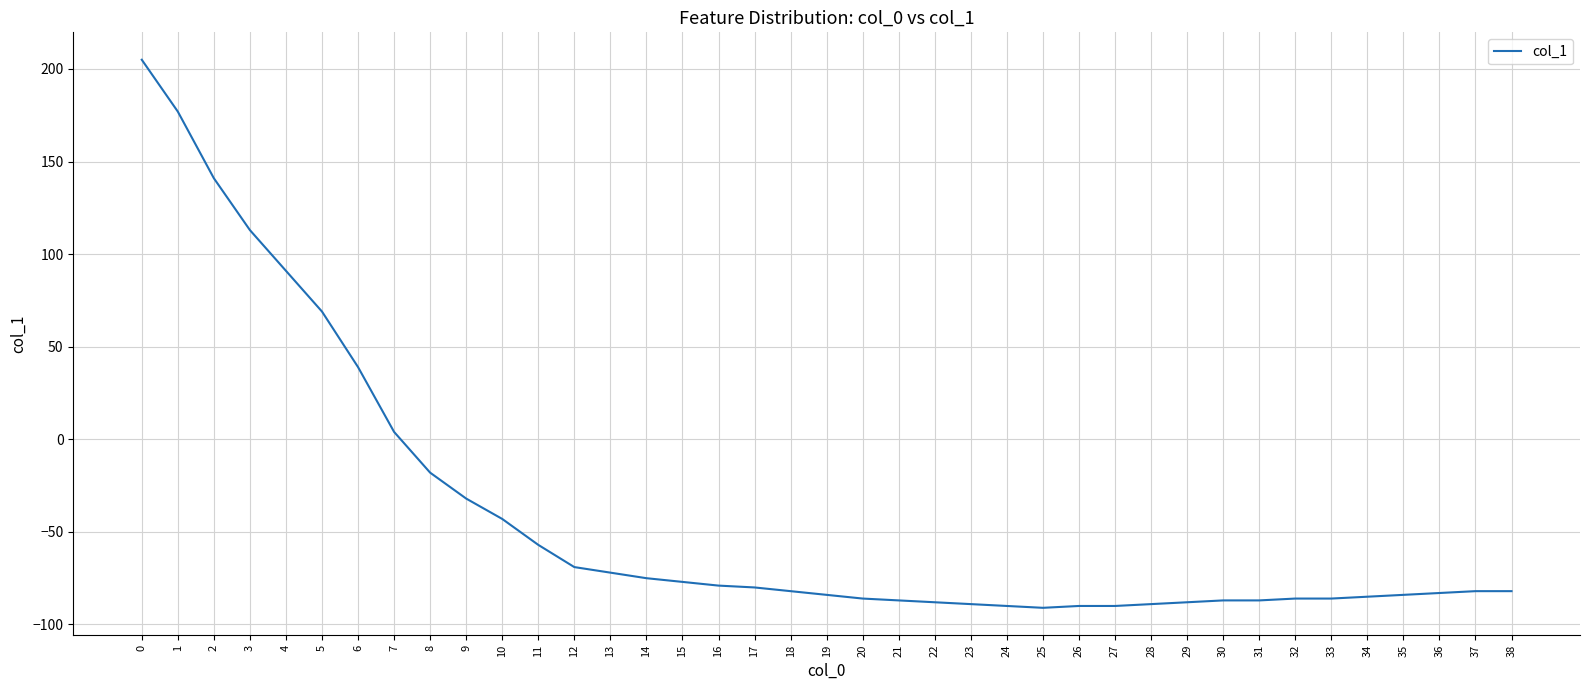

What is the difference between the values at 0 and 28?

294